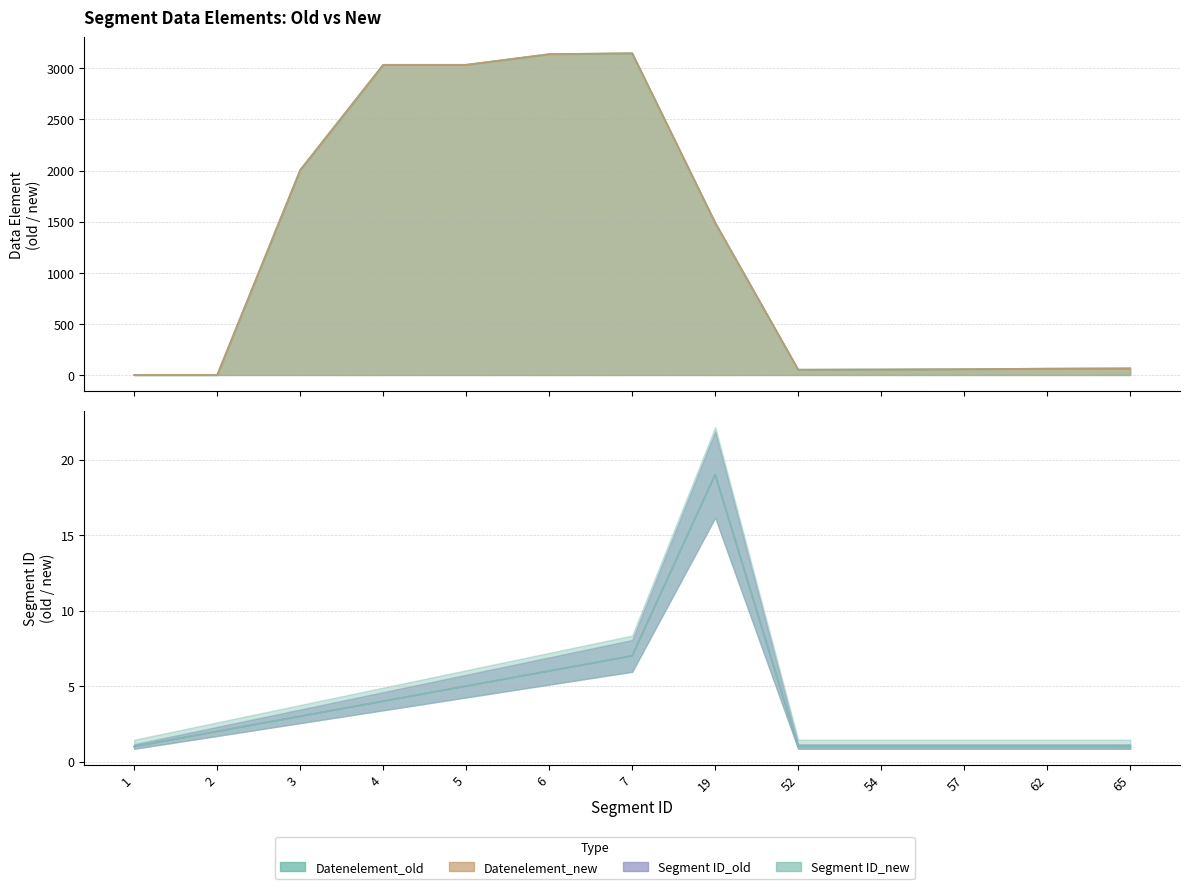

Reading left to right, transcribe all the data shown in this chart.

Segment ID_old: 1=1	2=2	3=3	4=4	5=5	6=6	7=7	19=19	52=1	54=1	57=1	62=1	65=1
Segment ID_new: 1=1	2=2	3=3	4=4	5=5	6=6	7=7	19=19	52=1	54=1	57=1	62=1	65=1
Datenelement_old: 1=0	2=0	3=2005	4=3035	5=3035	6=3139	7=3148	19=1490	52=52	54=54	57=57	62=62	65=65
Datenelement_new: 1=0	2=0	3=2005	4=3035	5=3035	6=3139	7=3148	19=1490	52=52	54=54	57=57	62=62	65=65